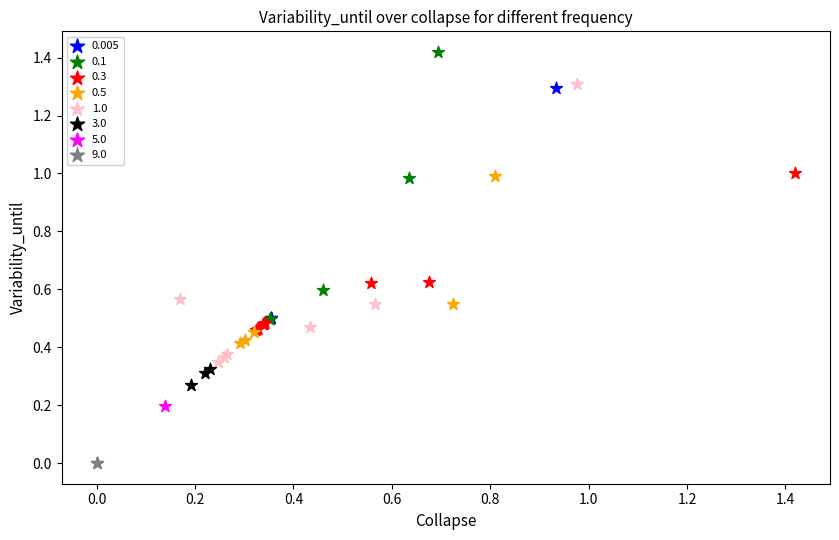

What are all the series names shown in the legend?

0.005, 0.1, 0.3, 0.5, 1.0, 3.0, 5.0, 9.0